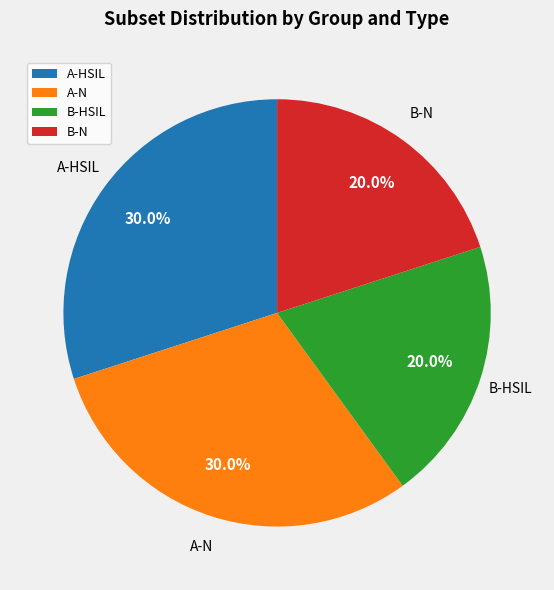

How many segments does this pie chart have?

4